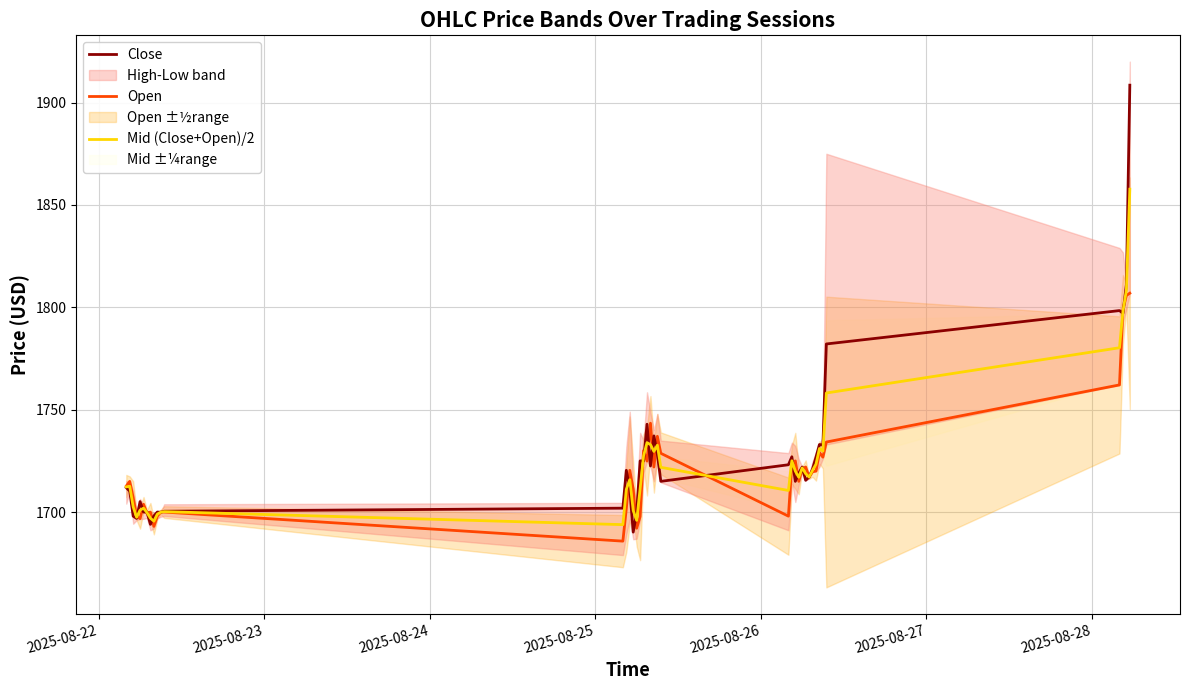

What is the lowest value of the Close series?

1690.2